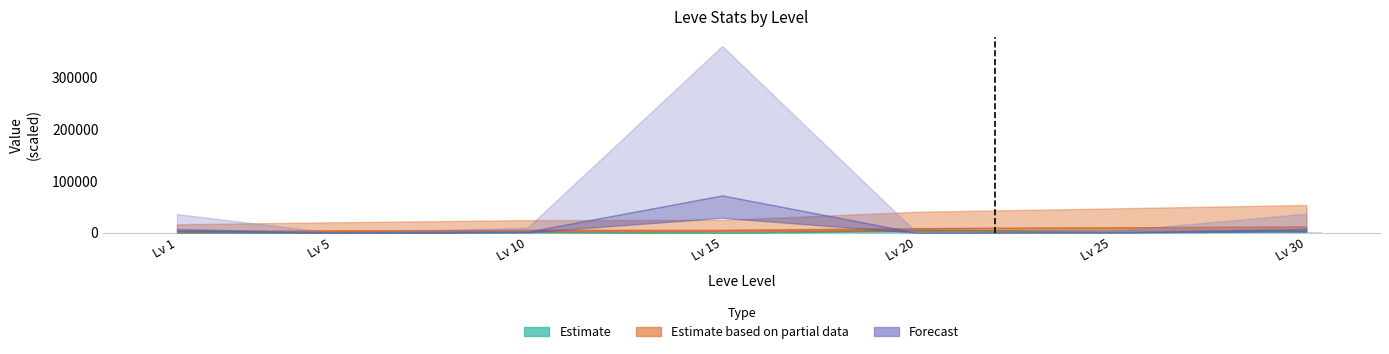

What is the value of the 1st bar from the left?

13.3